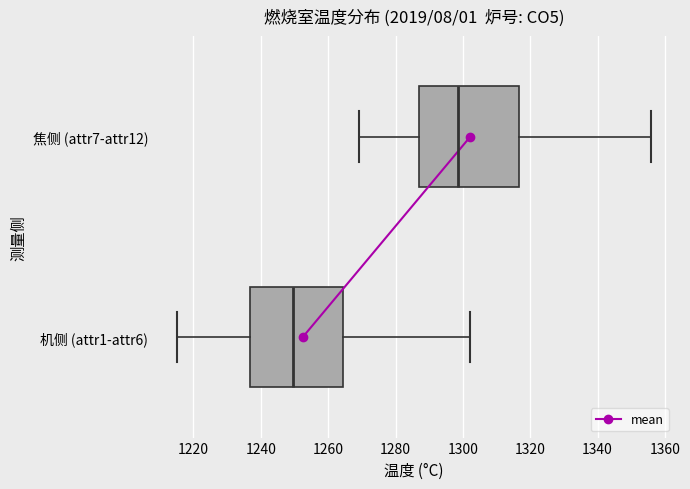

Reading bottom to top, read every box against the x-axis: the position of its median line, the range the box covers, and the ends of its whiskers. The values are not printed on the chart, so give them approximately, as read against the axis.

机侧 (attr1-attr6): median 1250, box 1236 to 1264, whiskers 1216 to 1302
焦侧 (attr7-attr12): median 1298, box 1288 to 1316, whiskers 1270 to 1356